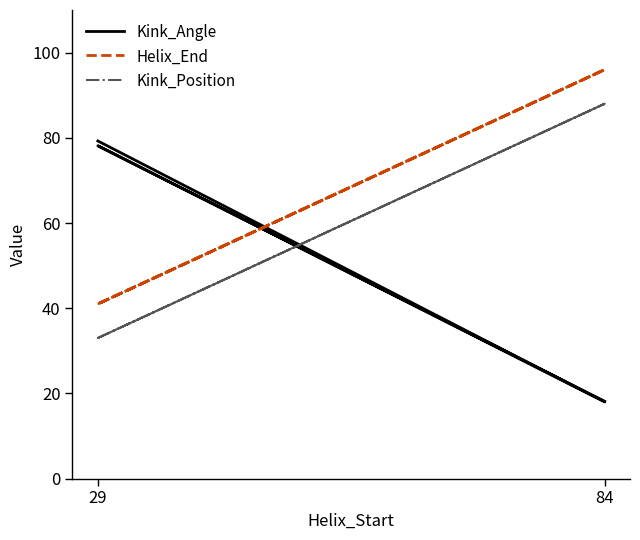

Where is the first local maximum for Helix_End?

84